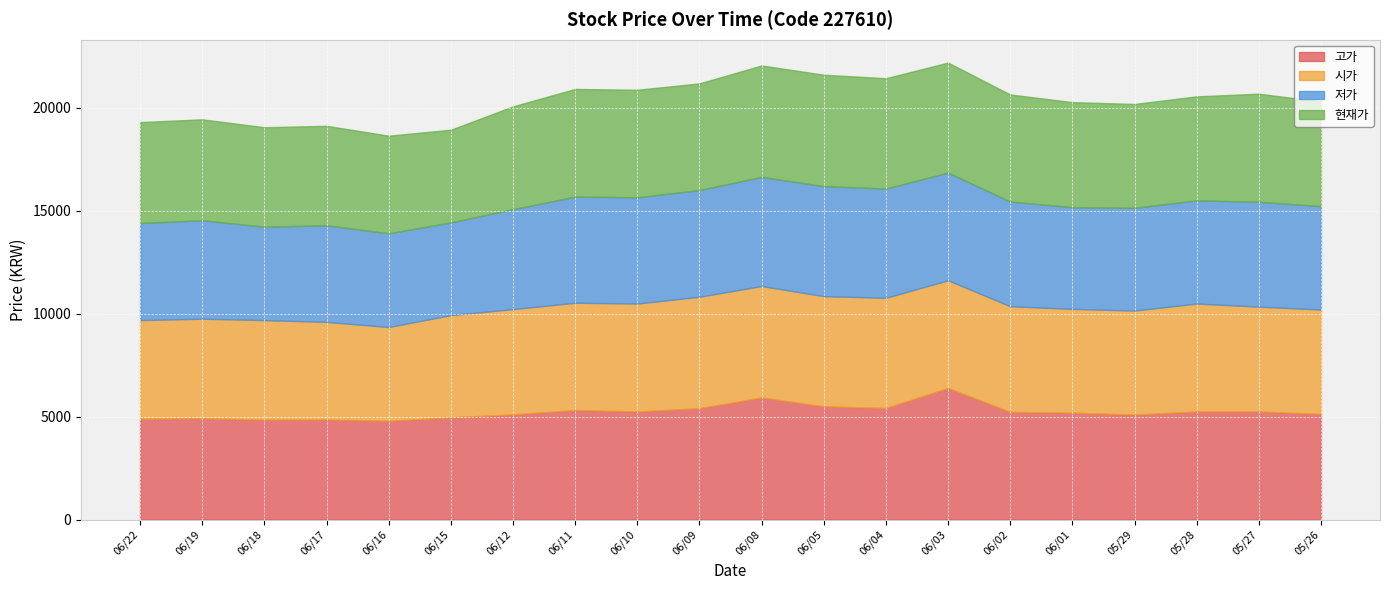

In 현재가, how many points are higher than both neighbors (excluding endpoints)?

2